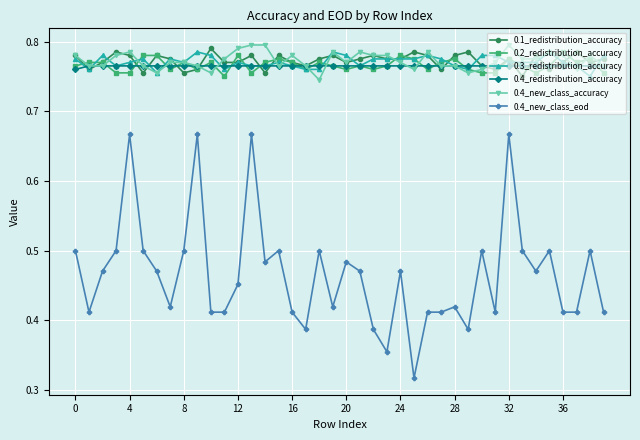

Count the 0.4_new_class_accuracy values in the range 0 to 1.

40